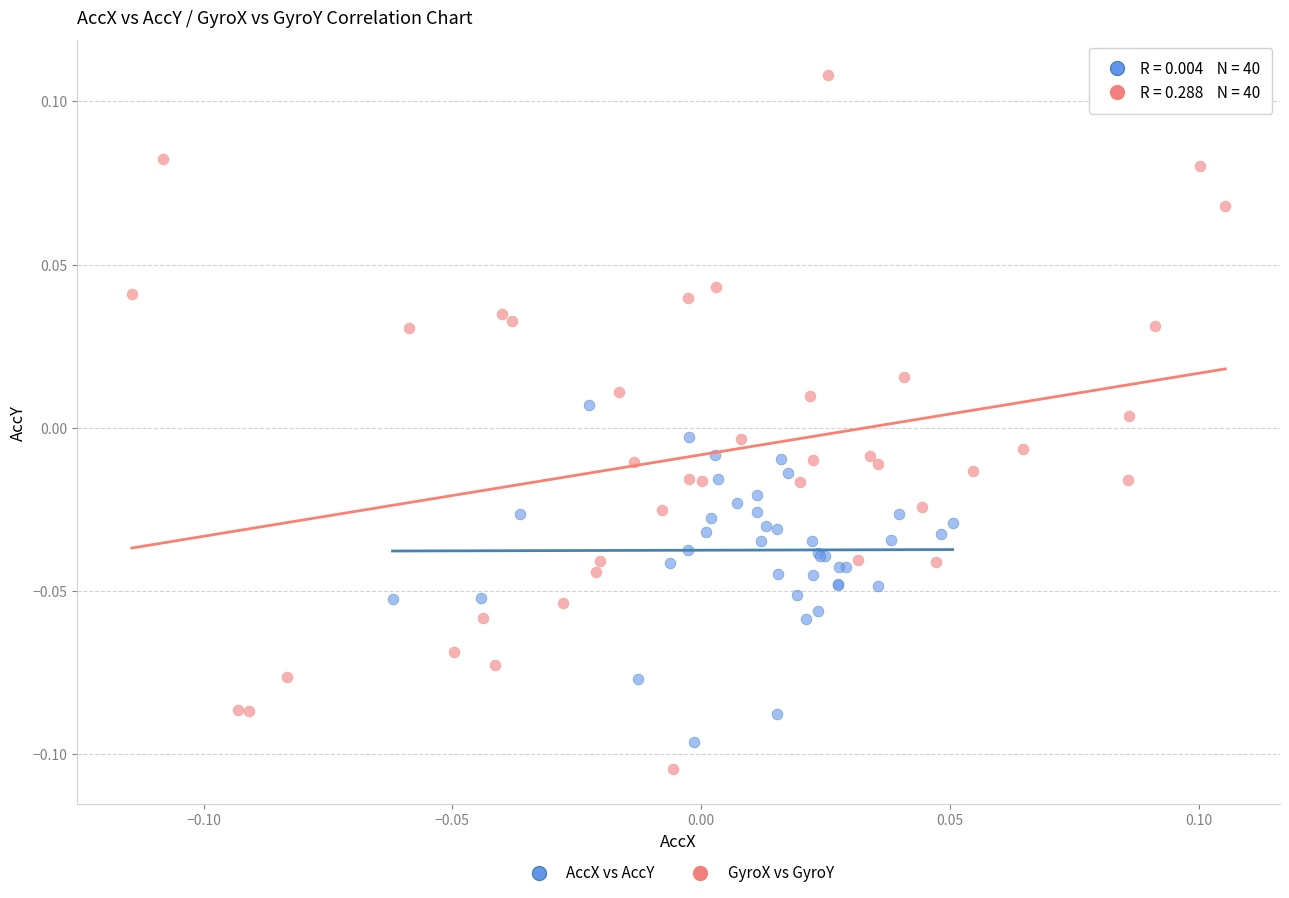

What are all the series names shown in the legend?

AccX vs AccY, GyroX vs GyroY